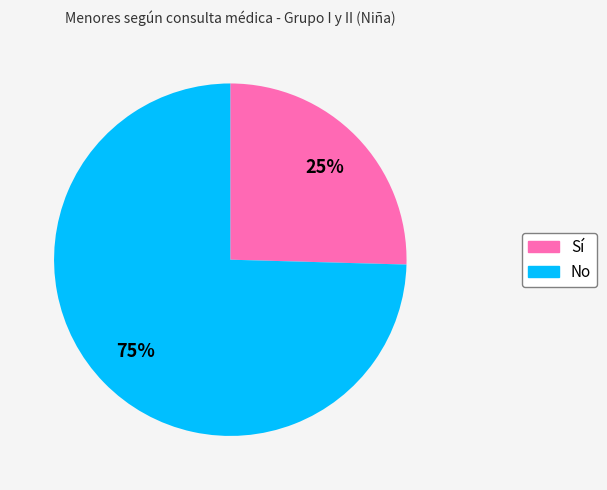

Which category has the biggest portion of the pie?

No